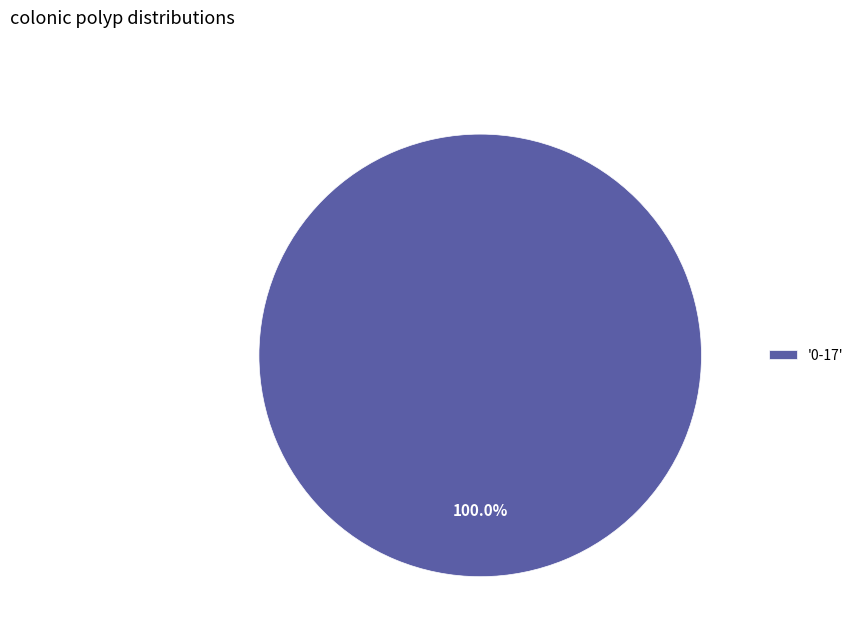

Rank the categories by value from highest to lowest.

'0-17'